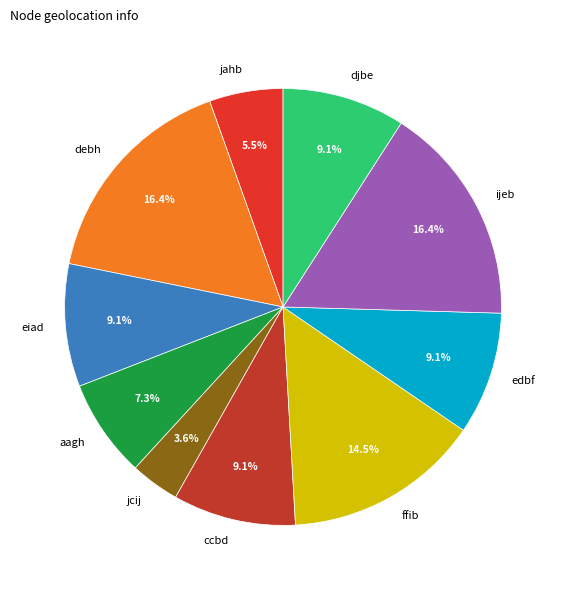

Is it true that debh is 5% of the pie?

False